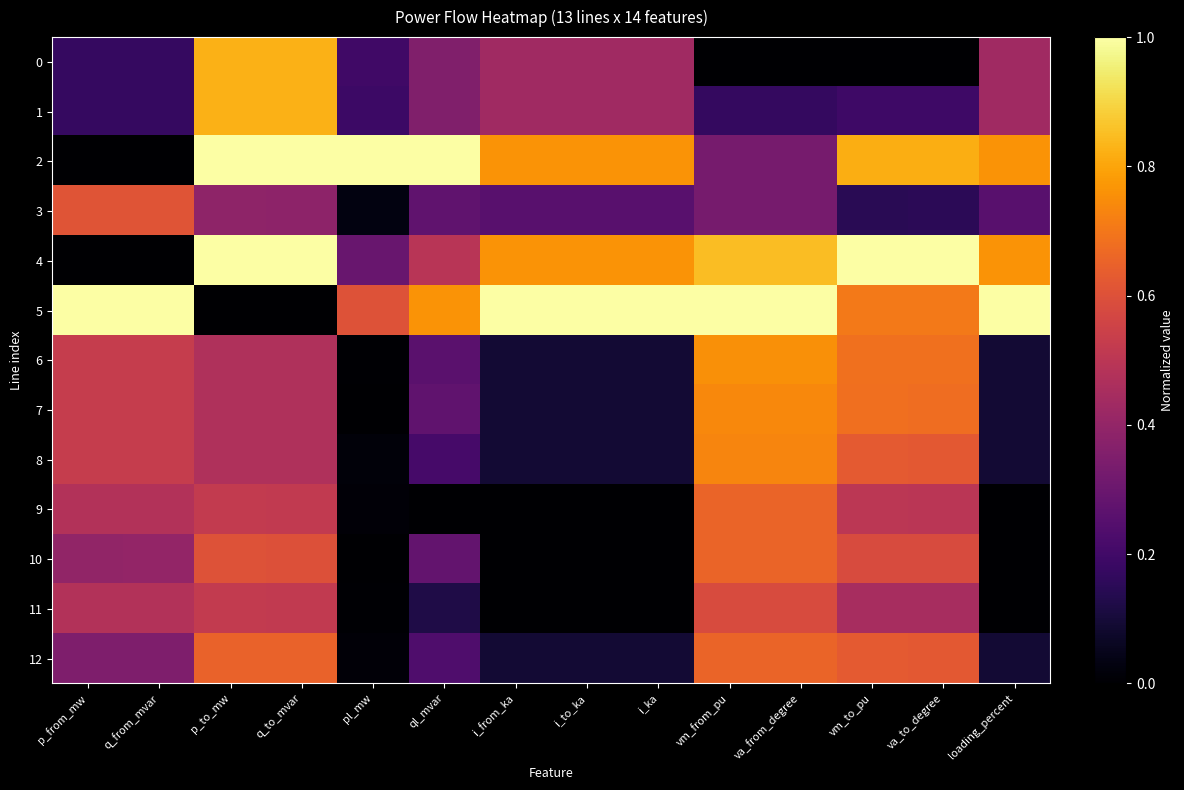

Between q_to_mvar and p_to_mw, which is larger?

p_to_mw